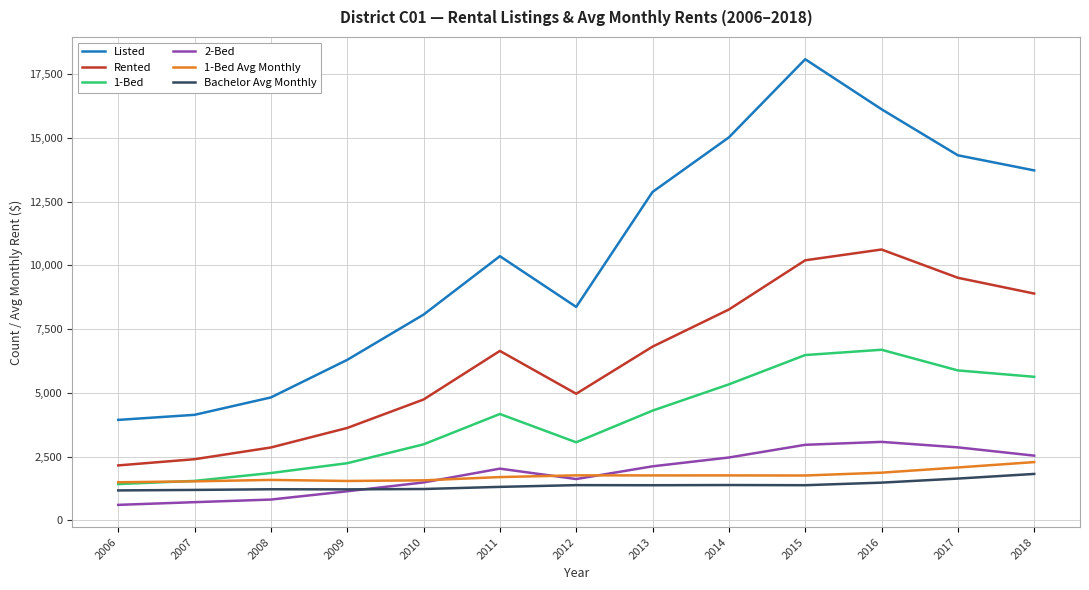

What is the average value of the 2-Bed series?

1877.7